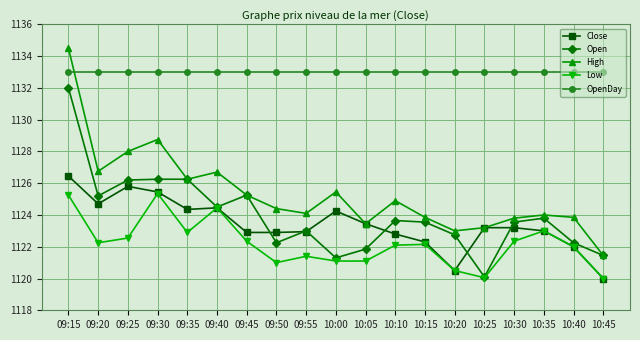

Which series ends up on top after the final intersection of High and OpenDay?

OpenDay